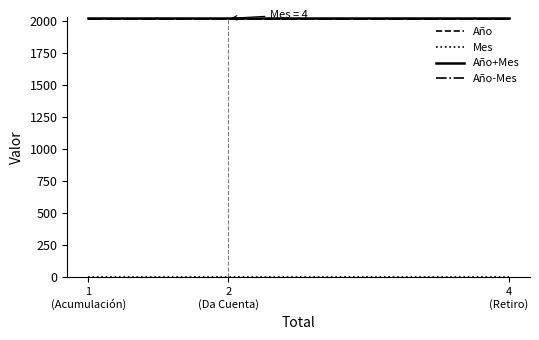

How many lines are shown in the chart?

4